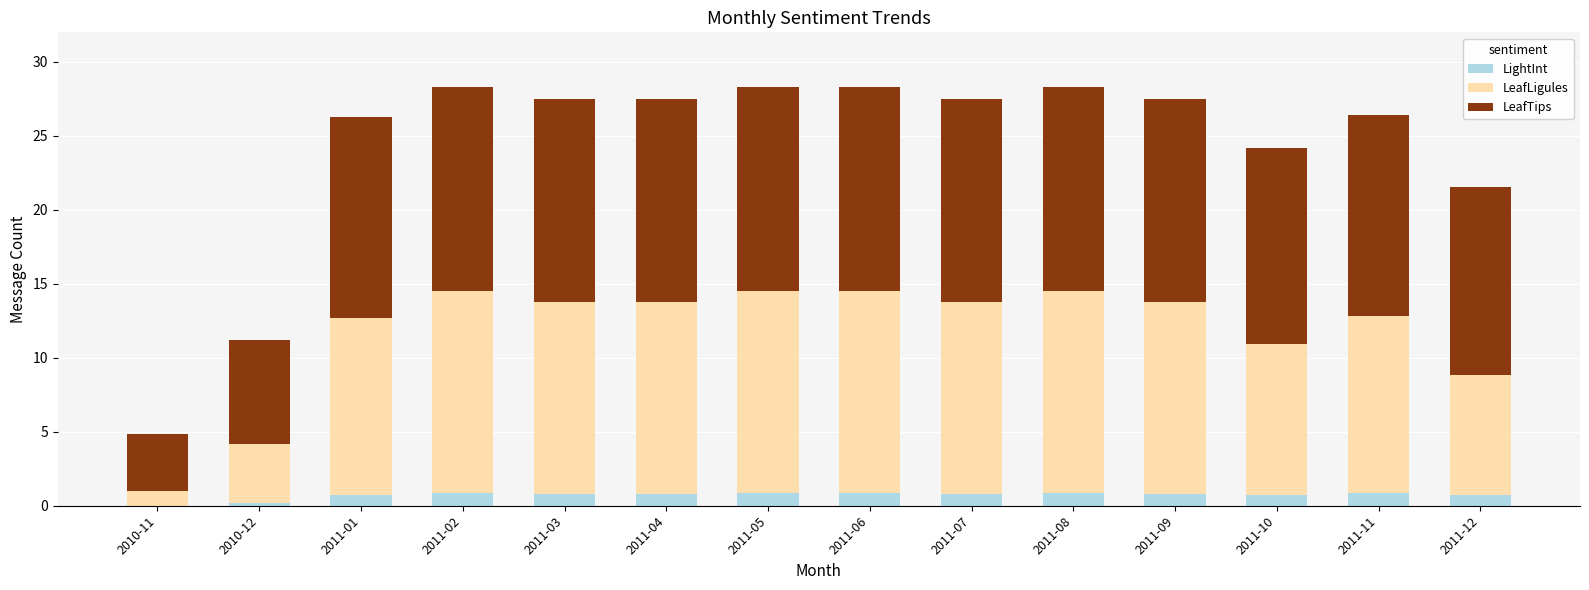

Does the chart contain stacked bars?

Yes